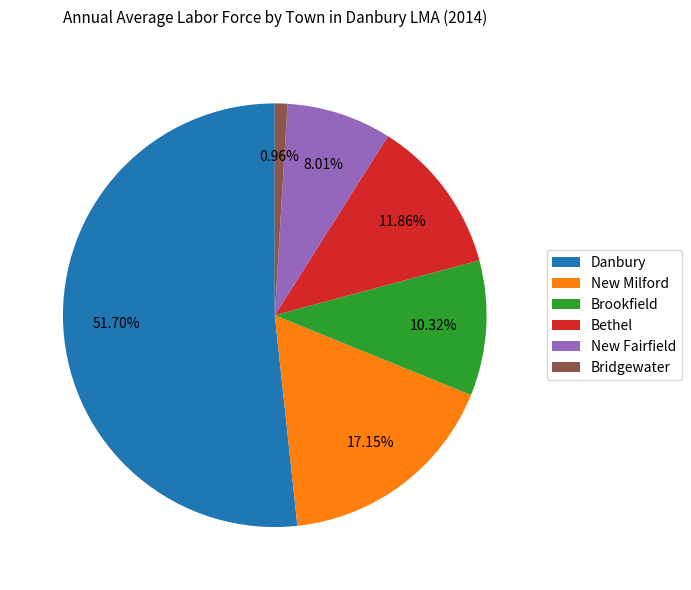

Do Bethel and Brookfield together represent more than half of the pie?

No